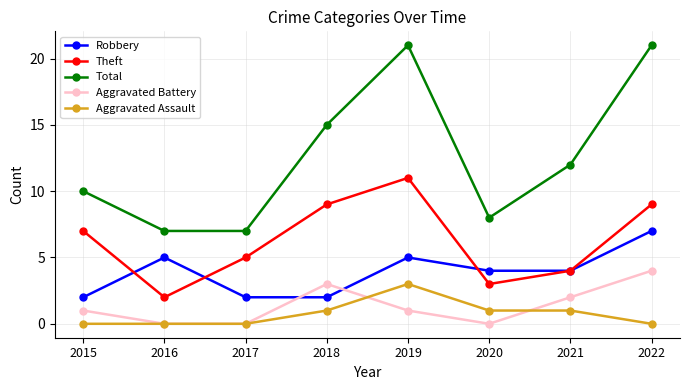

At which label is Aggravated Battery closest to 2?

2021